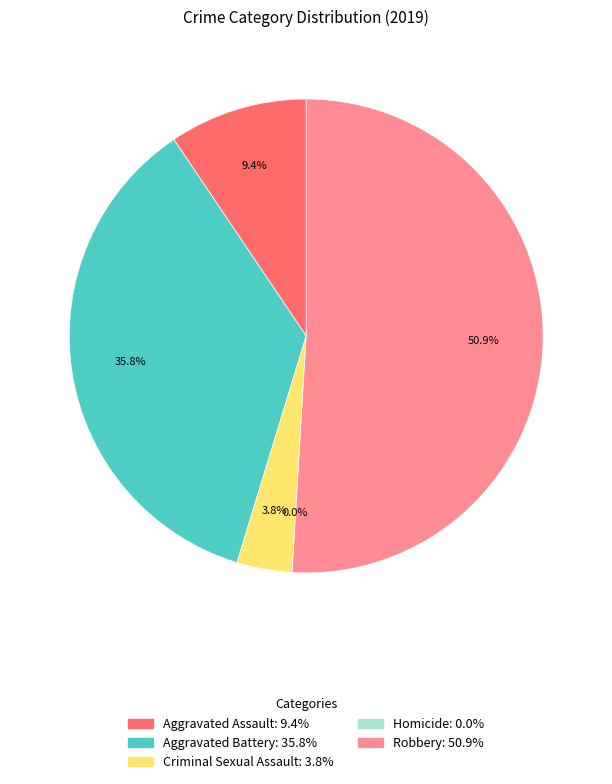

True or false: Aggravated Battery accounts for 23% of the total.

False